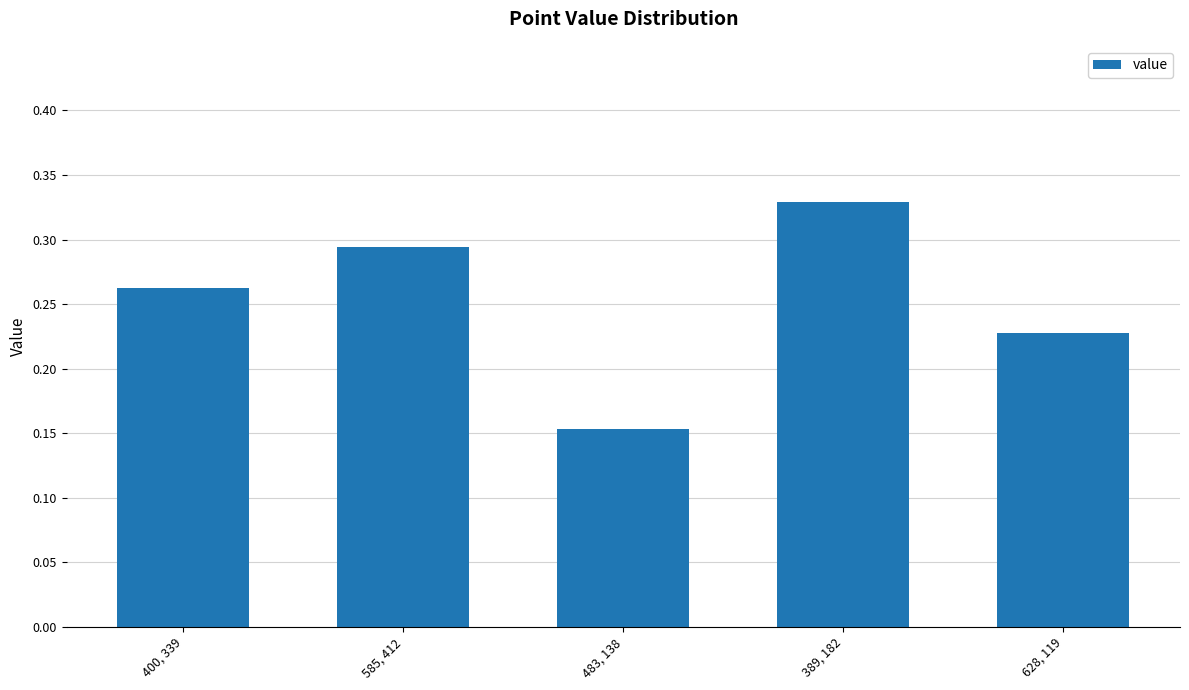

At which label is the value closest to 0?

483, 138